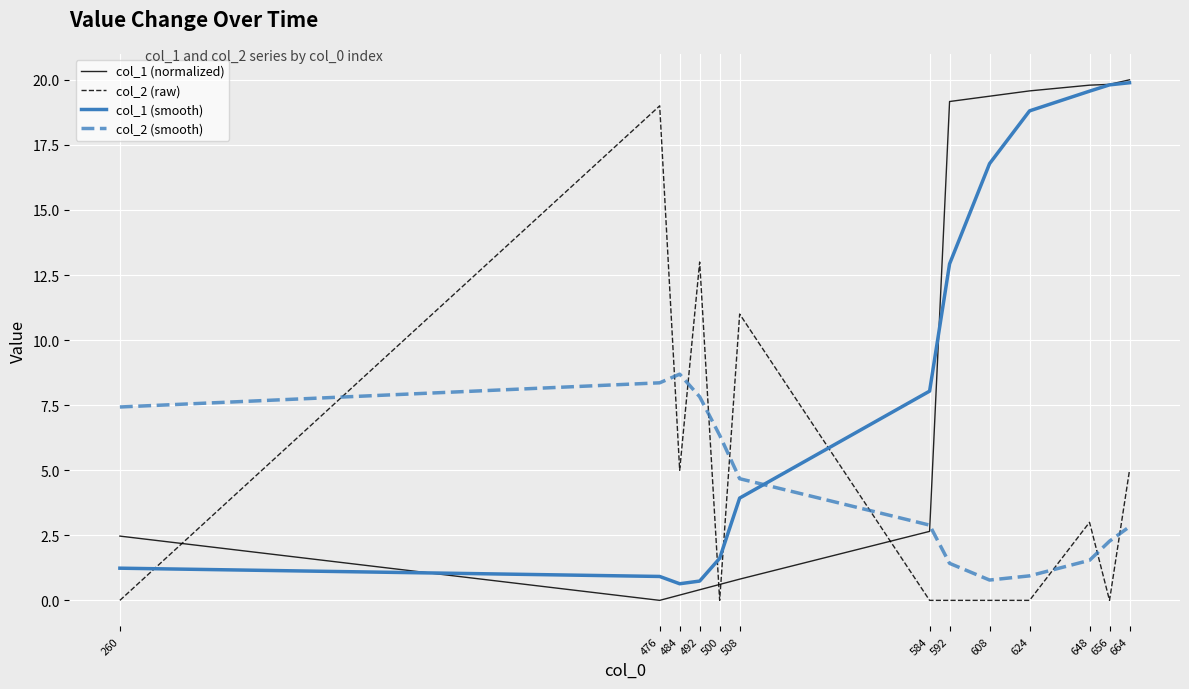

What is the difference between the col_2 (smooth) values at 500 and 656?

4.1